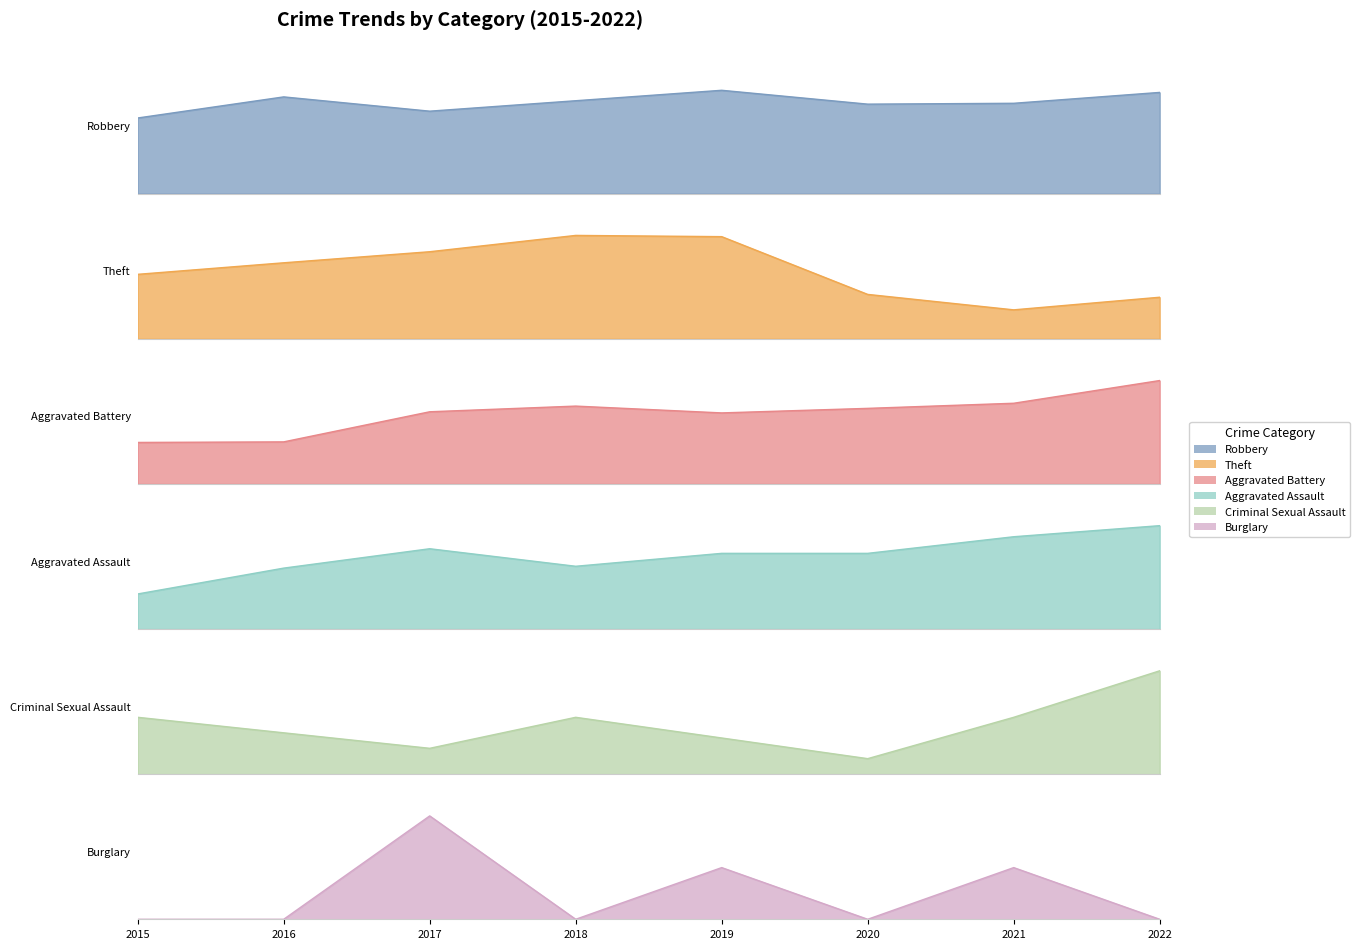

True or false: Aggravated Battery and Burglary intersect in this chart.

False